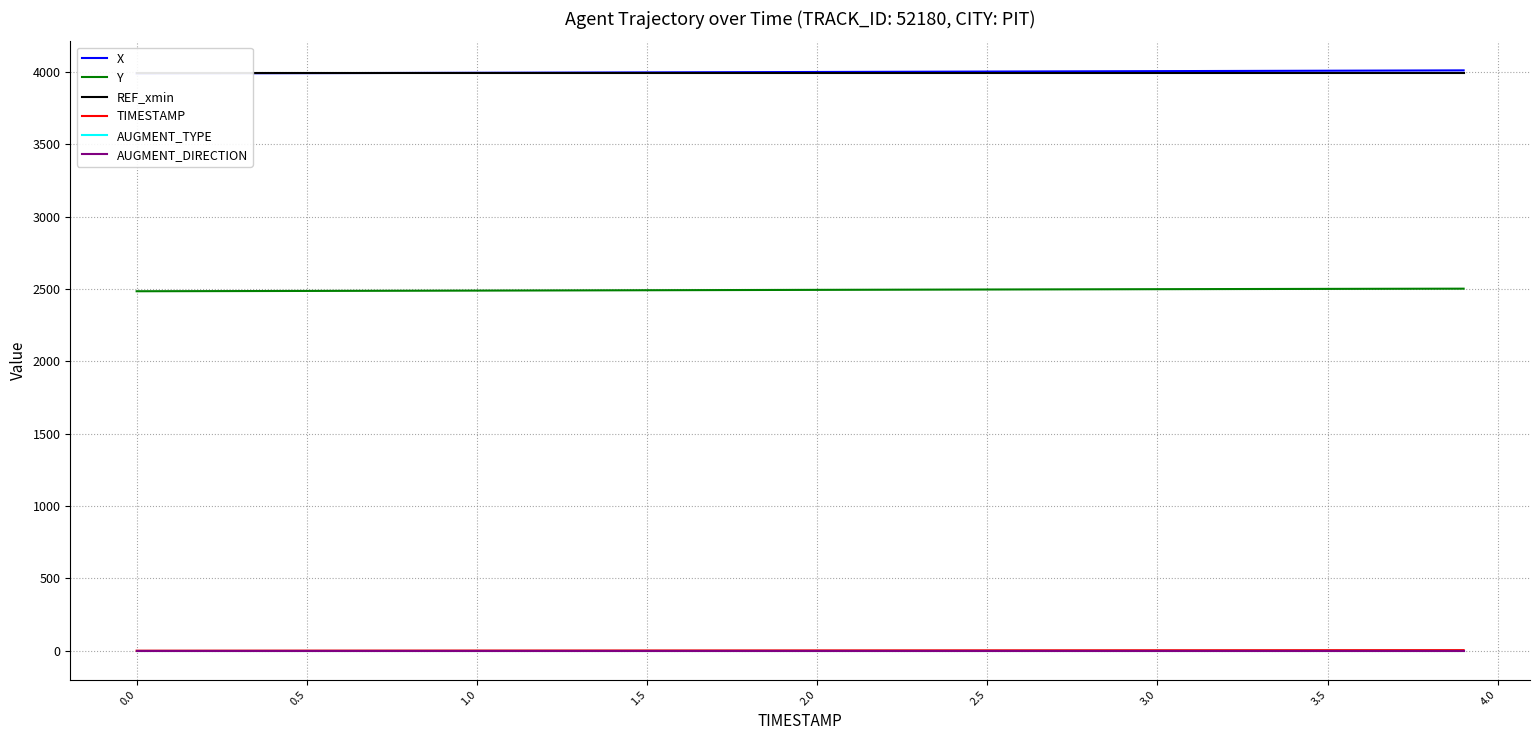

Reading left to right, transcribe all the data shown in this chart.

X: 3990.0	3990.4	3990.9	3991.3	3991.8	3992.3	3992.8	3993.2	3993.7	3994.2	3994.8	3995.3	3995.8	3996.4	3996.9	3997.5	3998.0	3998.6	3999.2	3999.8	4000.3	4000.9	4001.5	4002.1	4002.7	4003.2	4003.8	4004.4	4005.0	4005.6	4006.2	4006.7	4007.3	4007.9	4008.5	4009.1	4009.6	4010.2	4010.8	4011.5
Y: 2484.6	2485.0	2485.4	2485.8	2486.3	2486.7	2487.2	2487.7	2488.1	2488.6	2489.1	2489.6	2490.1	2490.6	2491.1	2491.6	2492.1	2492.7	2493.2	2493.7	2494.2	2494.7	2495.2	2495.7	2496.2	2496.6	2497.1	2497.6	2498.0	2498.5	2498.9	2499.3	2499.8	2500.2	2500.6	2500.9	2501.3	2501.7	2502.1	2502.4
REF_xmin: 3990.0	3990.0	3990.0	3990.0	3990.0	3990.0	3990.0	3990.0	3990.0	3990.0	3990.0	3990.0	3990.0	3990.0	3990.0	3990.0	3990.0	3990.0	3990.0	3990.0	3990.0	3990.0	3990.0	3990.0	3990.0	3990.0	3990.0	3990.0	3990.0	3990.0	3990.0	3990.0	3990.0	3990.0	3990.0	3990.0	3990.0	3990.0	3990.0	3990.0
TIMESTAMP: 0.0	0.1	0.2	0.3	0.4	0.5	0.6	0.7	0.8	0.9	1.0	1.1	1.2	1.3	1.4	1.5	1.6	1.7	1.8	1.9	2.0	2.1	2.2	2.3	2.4	2.5	2.6	2.7	2.8	2.9	3.0	3.1	3.2	3.3	3.4	3.5	3.6	3.7	3.8	3.9
AUGMENT_TYPE: 1.0	1.0	1.0	1.0	1.0	1.0	1.0	1.0	1.0	1.0	1.0	1.0	1.0	1.0	1.0	1.0	1.0	1.0	1.0	1.0	1.0	1.0	1.0	1.0	1.0	1.0	1.0	1.0	1.0	1.0	1.0	1.0	1.0	1.0	1.0	1.0	1.0	1.0	1.0	1.0
AUGMENT_DIRECTION: 0.0	0.0	0.0	0.0	0.0	0.0	0.0	0.0	0.0	0.0	0.0	0.0	0.0	0.0	0.0	0.0	0.0	0.0	0.0	0.0	0.0	0.0	0.0	0.0	0.0	0.0	0.0	0.0	0.0	0.0	0.0	0.0	0.0	0.0	0.0	0.0	0.0	0.0	0.0	0.0